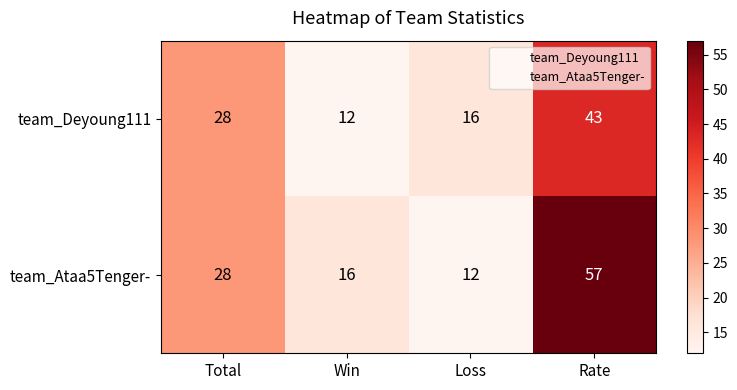

Reading left to right, list all the values displayed in this chart.

team_Deyoung111: 28	12	16	43
team_Ataa5Tenger-: 28	16	12	57